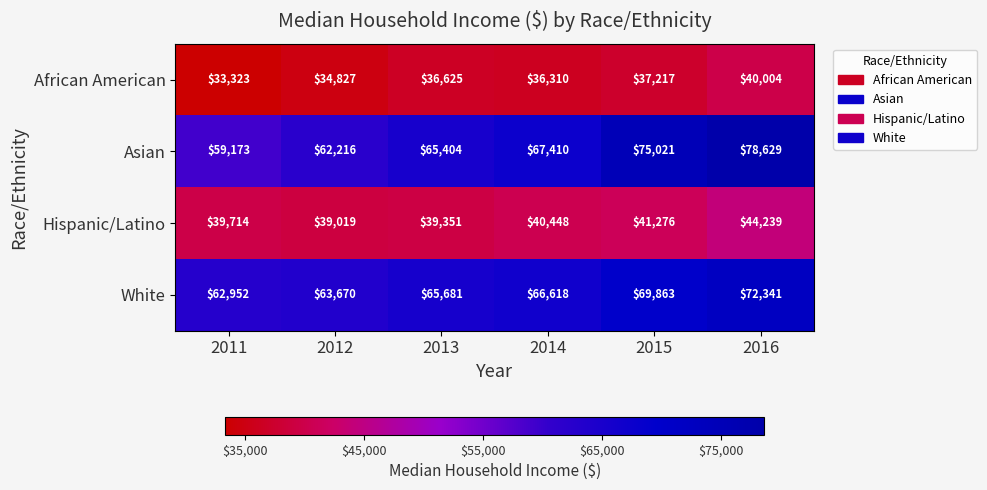

Reading left to right, extract all data points from this chart.

African American: 33323	34827	36625	36310	37217	40004
Asian: 59173	62216	65404	67410	75021	78629
Hispanic/Latino: 39714	39019	39351	40448	41276	44239
White: 62952	63670	65681	66618	69863	72341